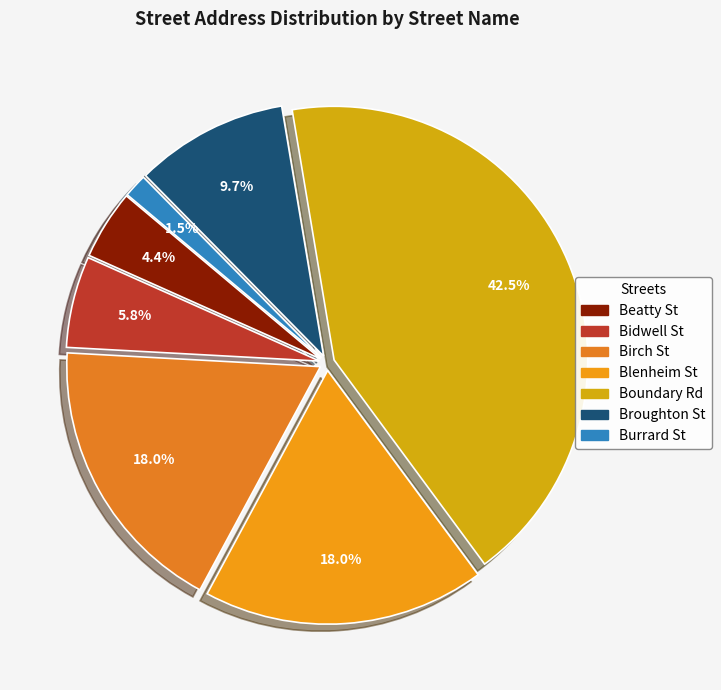

What is the largest slice in the pie chart?

Boundary Rd